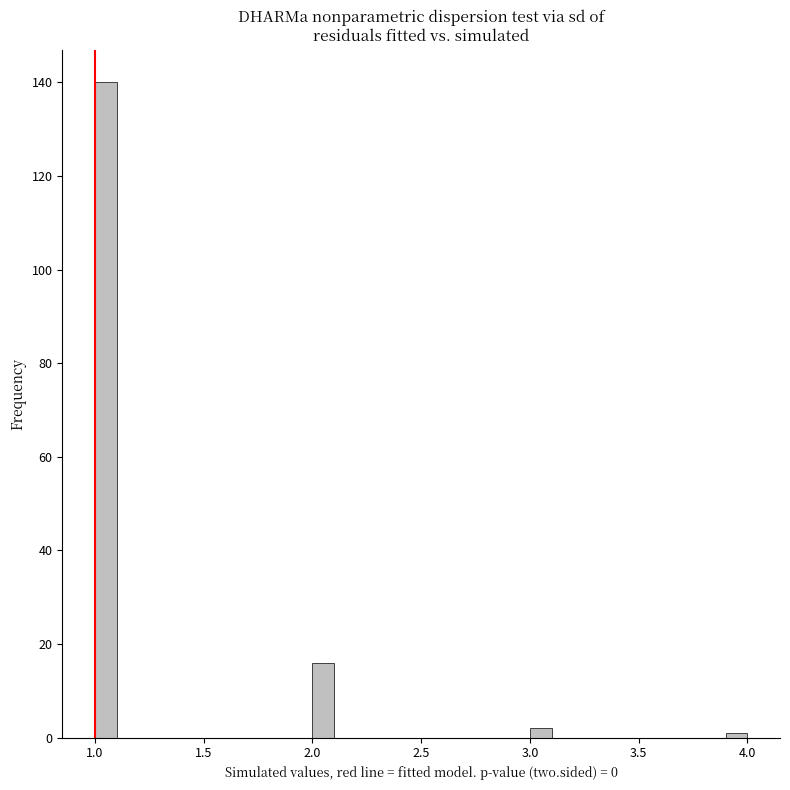

Read against the x-axis, roughly where is the centre of the tallest bar?

1.05